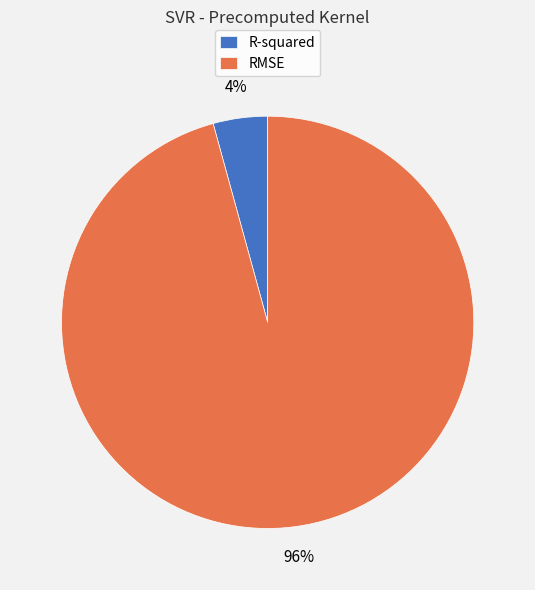

The RMSE slice represents 96% of the pie. True or false?

True